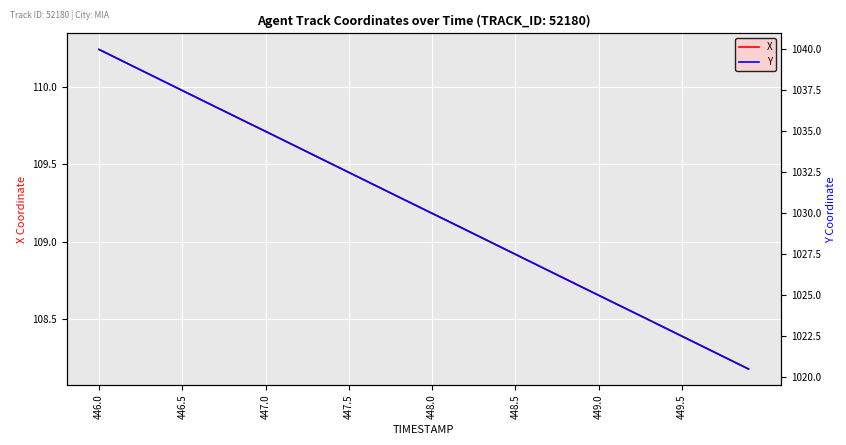

Where does the X series first go above 109?

446.0